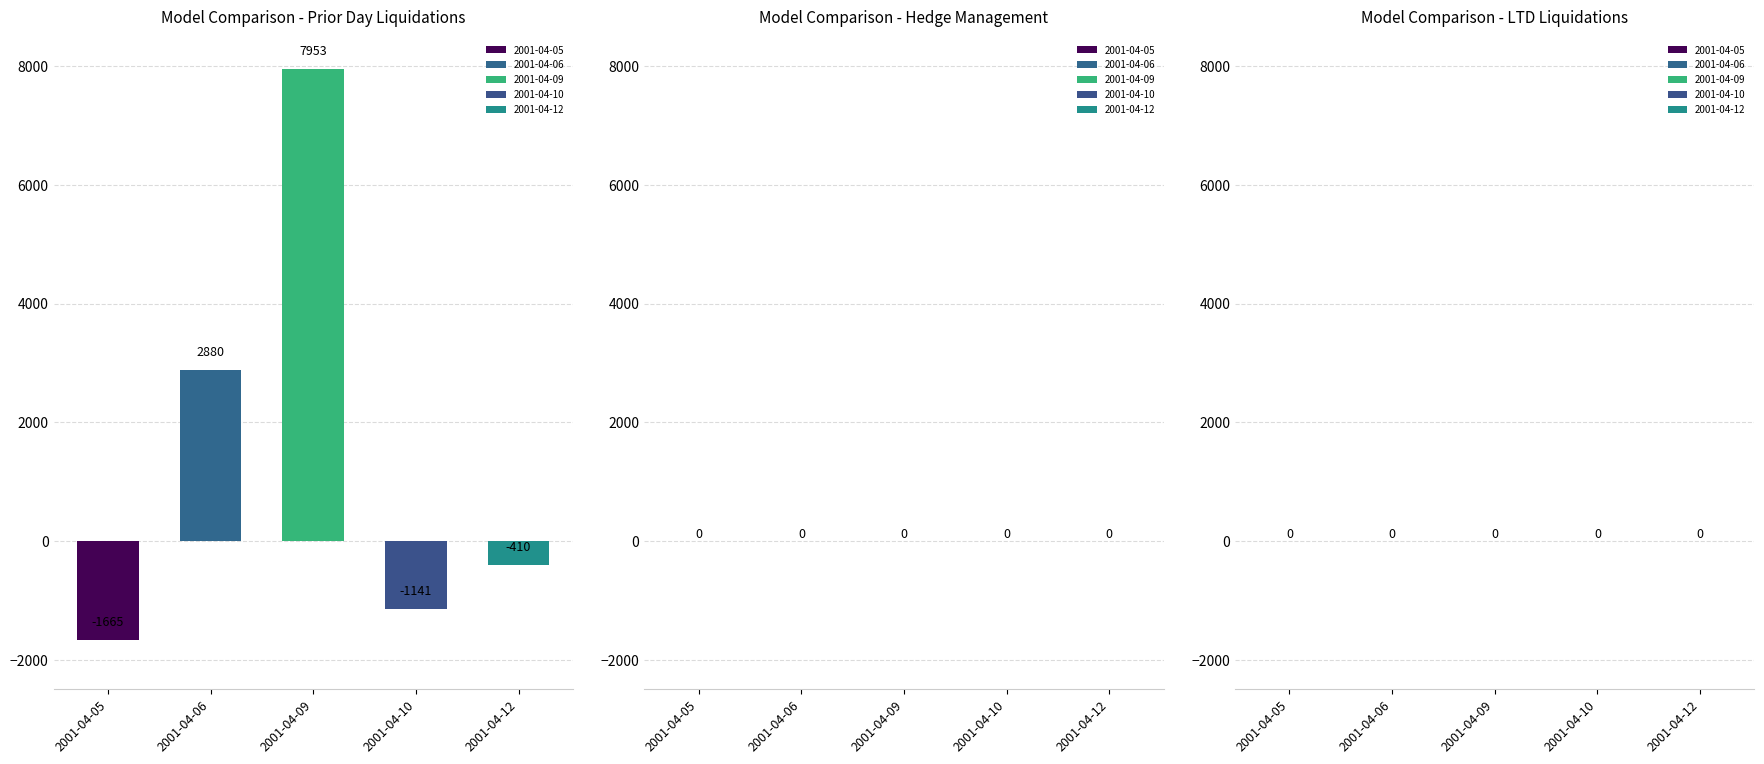

Between 2001-04-06 and 2001-04-09, which is larger?

2001-04-09